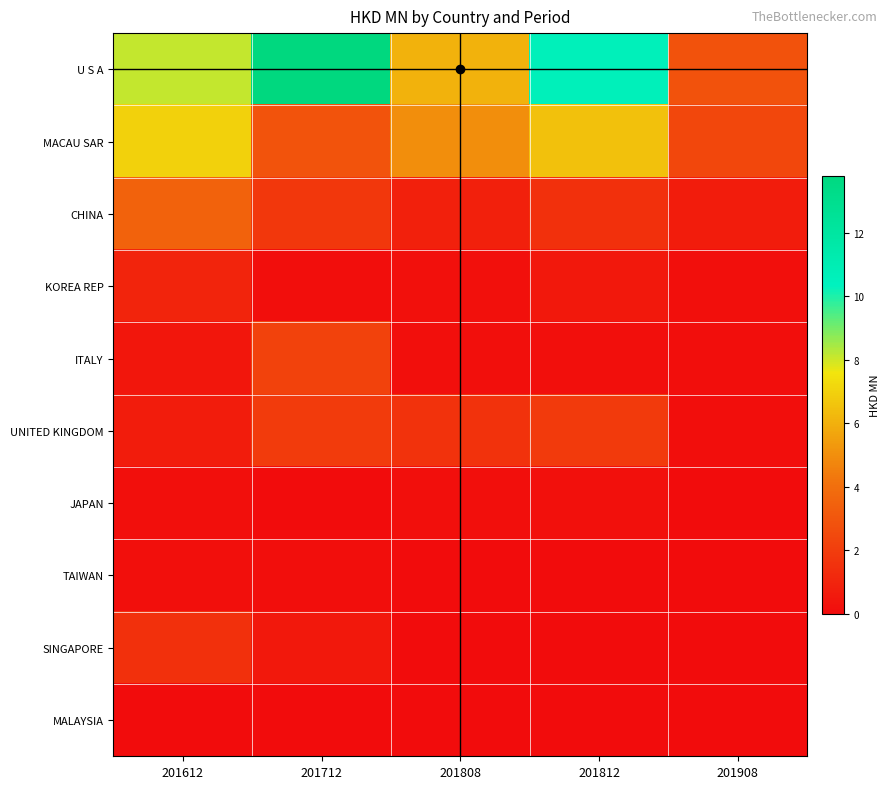

What is the maximum value shown in the chart?

13.8